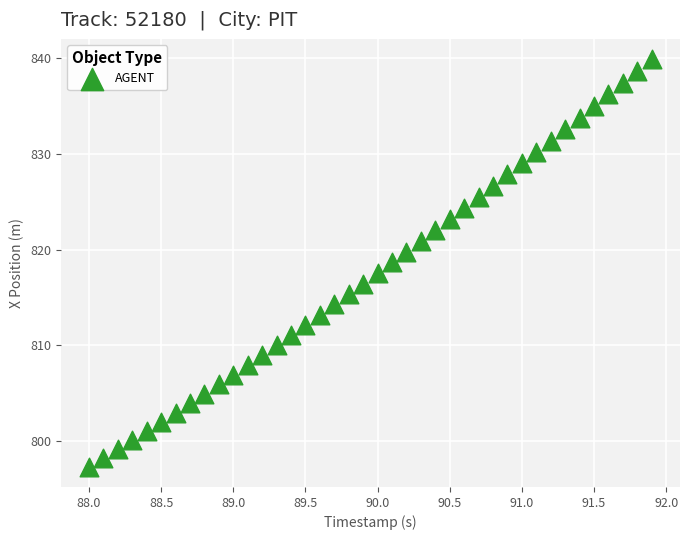

What is the range of Y values (max minus min)?

42.6